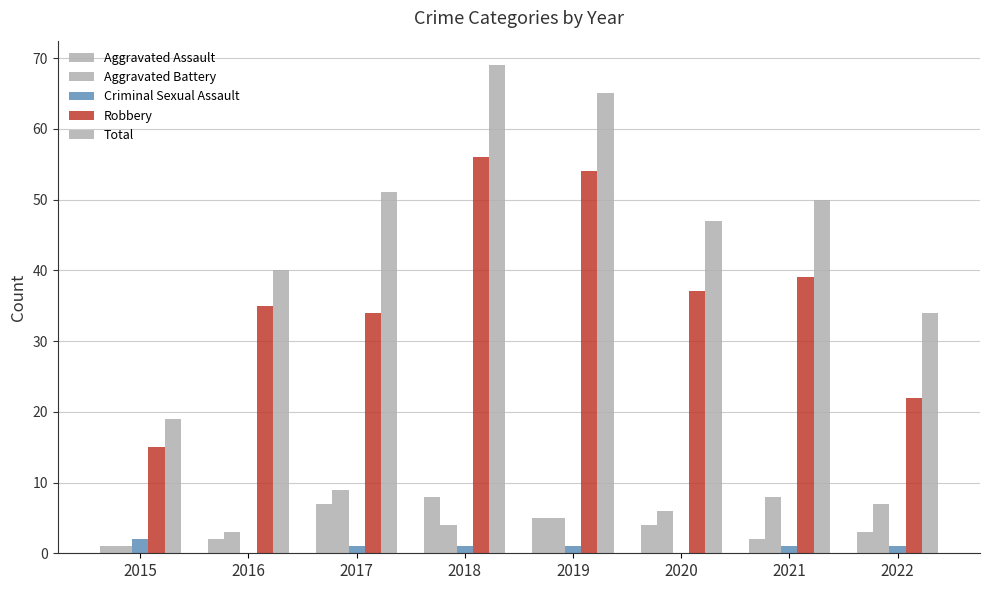

Are the bars horizontal?

No